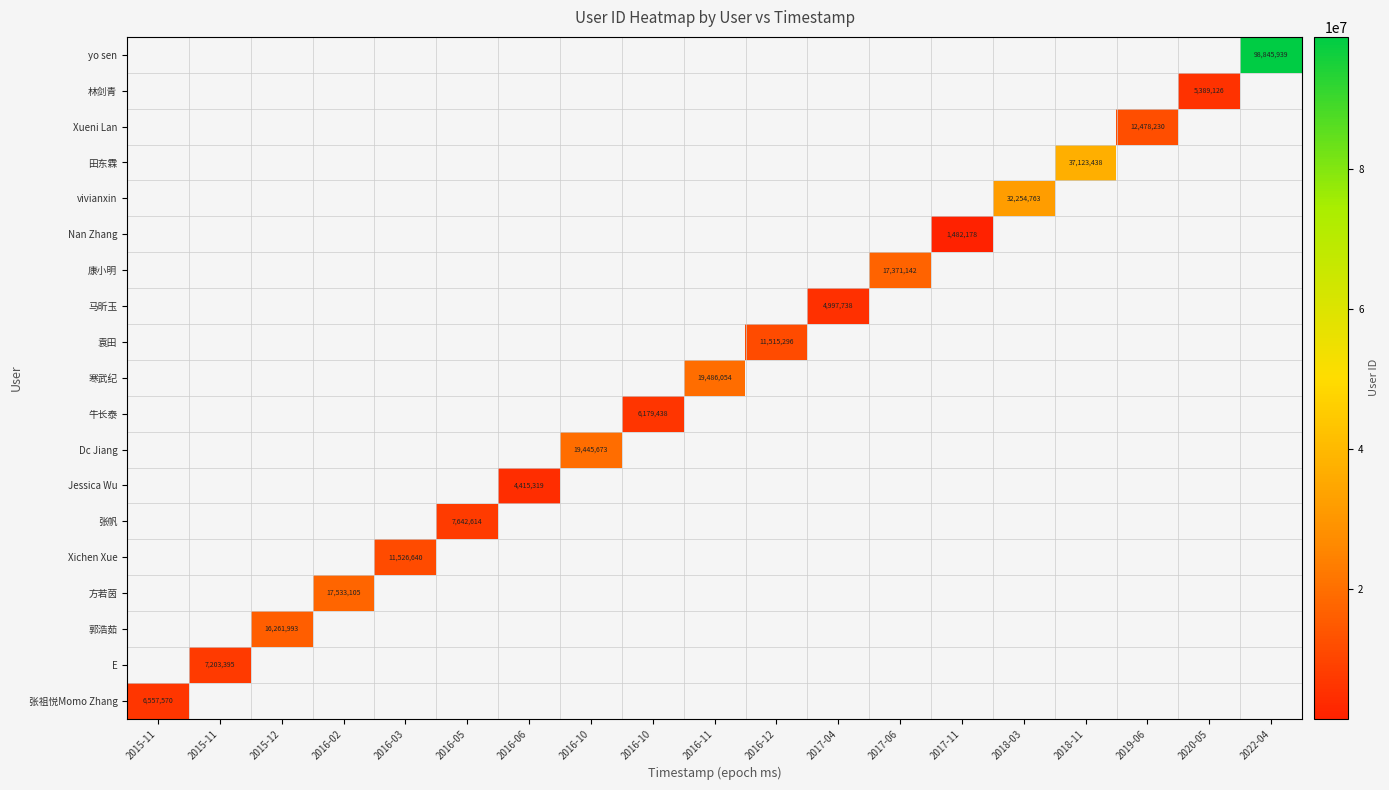

The value of 郭浩茹 at 2016-02 is 0. True or false?

True